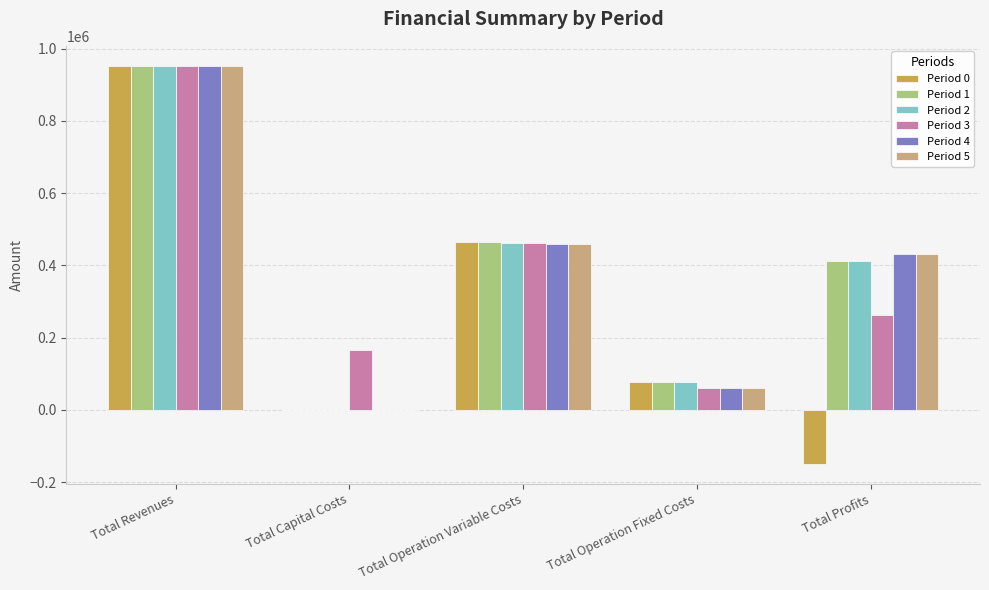

Which series changed the most between Total Operation Variable Costs and Total Profits?

Period 0